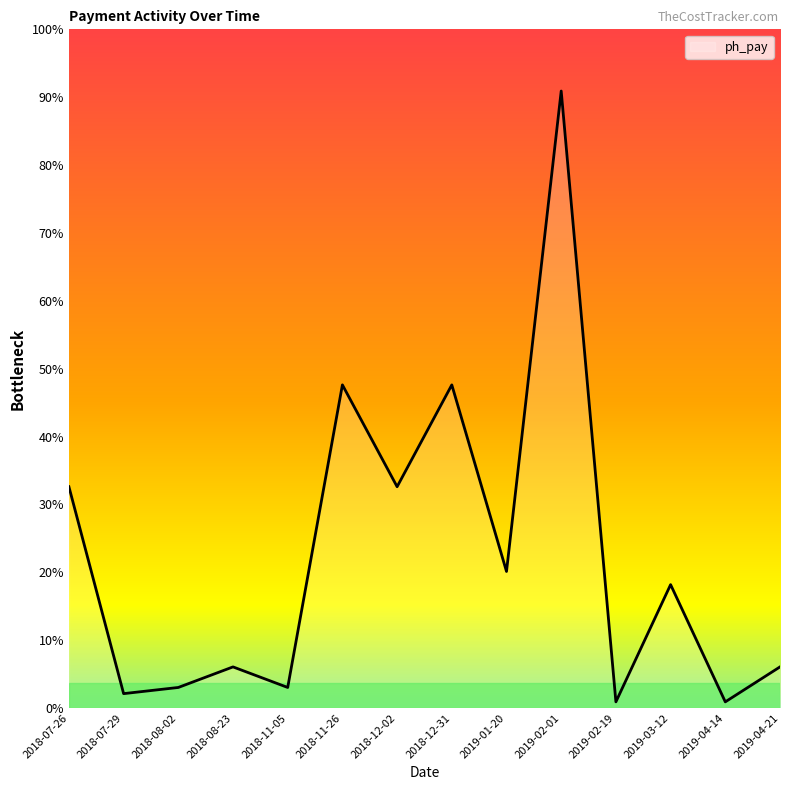

Does the chart have visible grid lines?

No